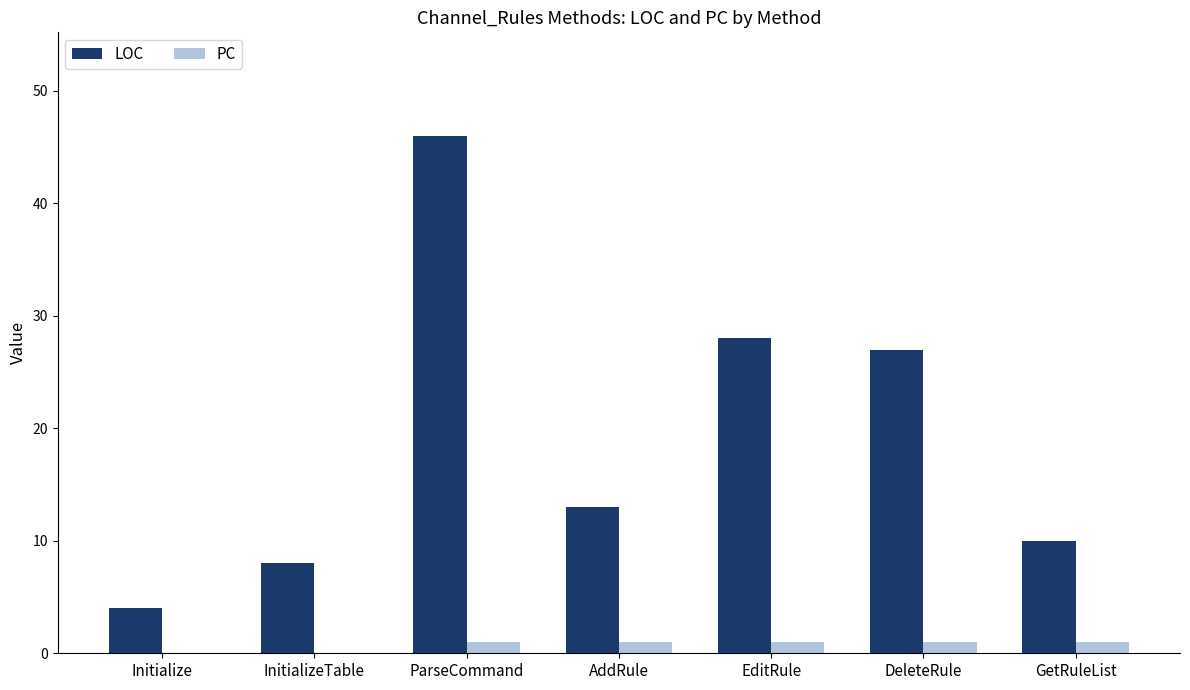

What is the greatest value displayed?

46